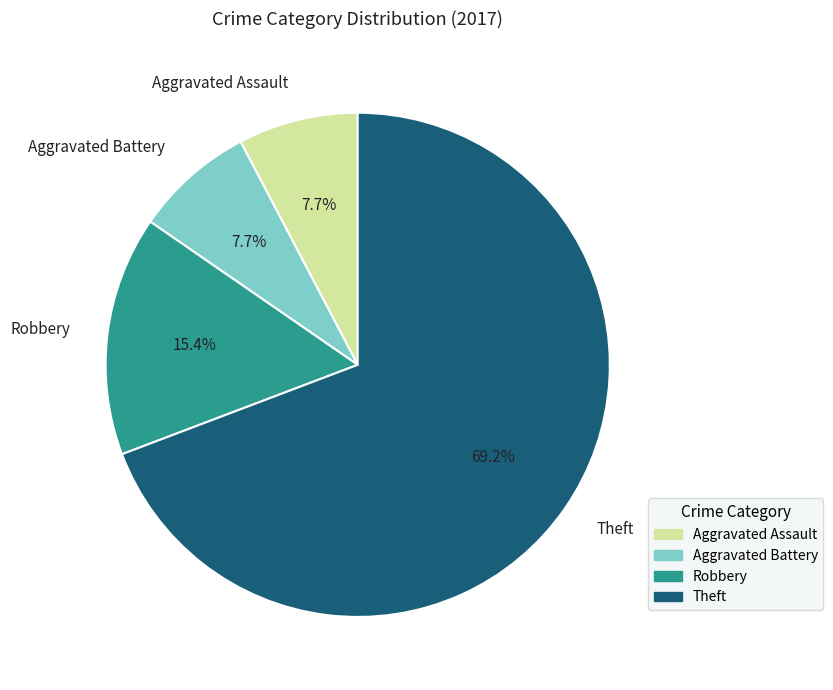

To the nearest percent, what is the average slice percentage?

25%